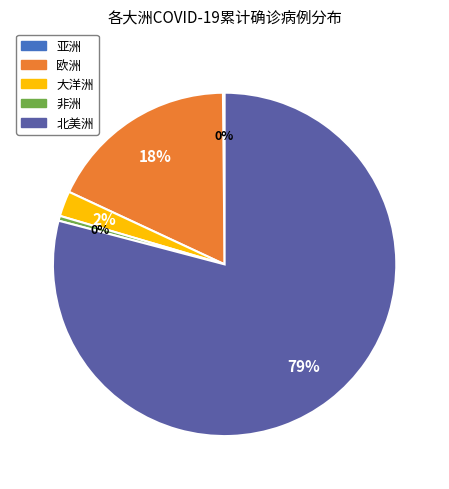

Does any single category account for the majority?

Yes